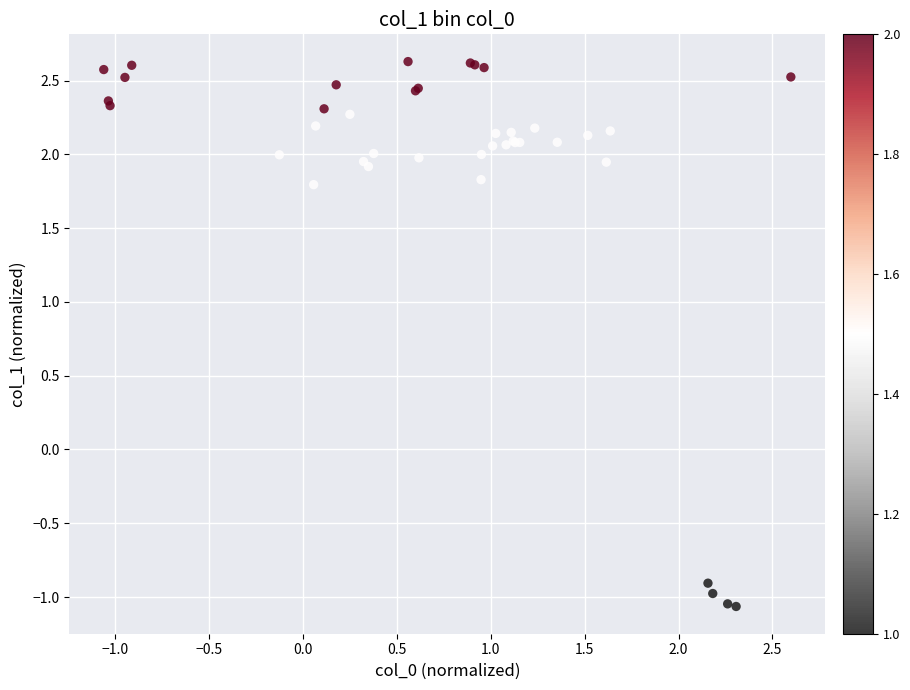

What Y value in the scatter plot is closest to 0?

-0.9